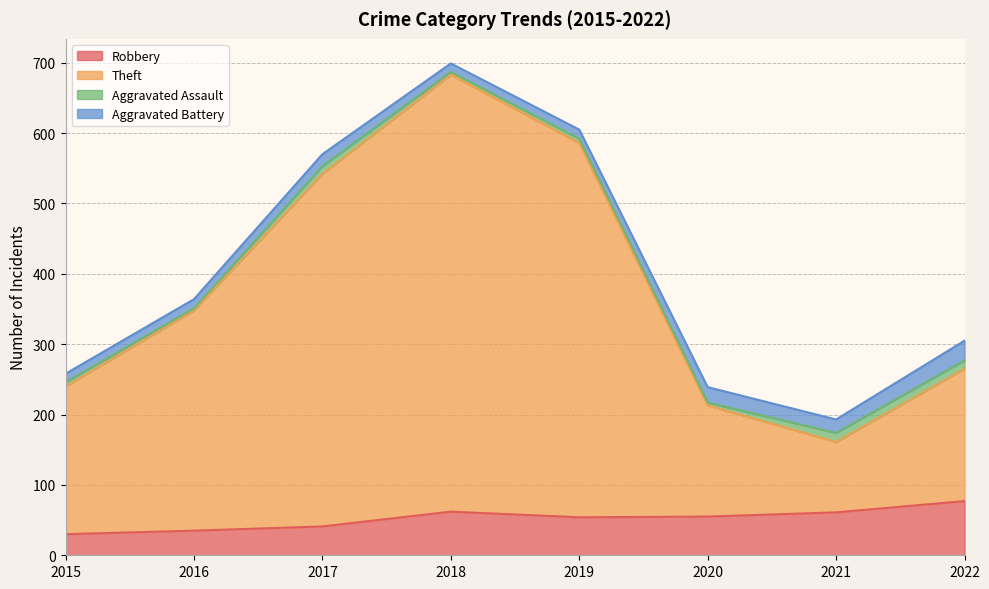

At which category is the sum across all series the highest?

2018